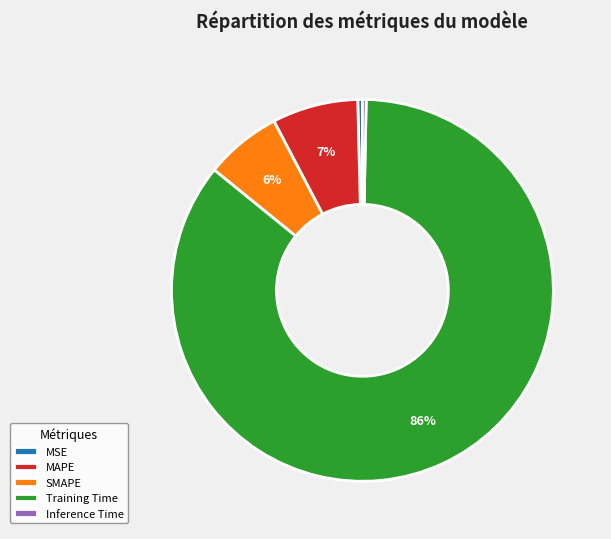

Between SMAPE and MSE, which is larger?

SMAPE